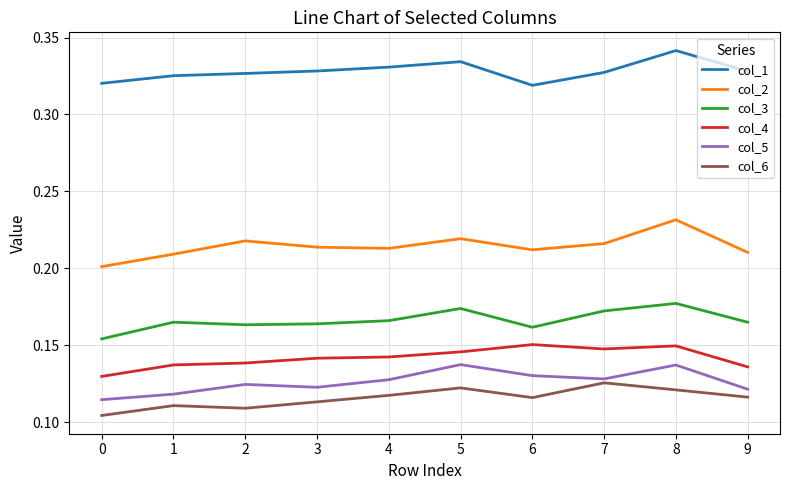

True or false: col_3 has a value of 0.1 at 4.

False